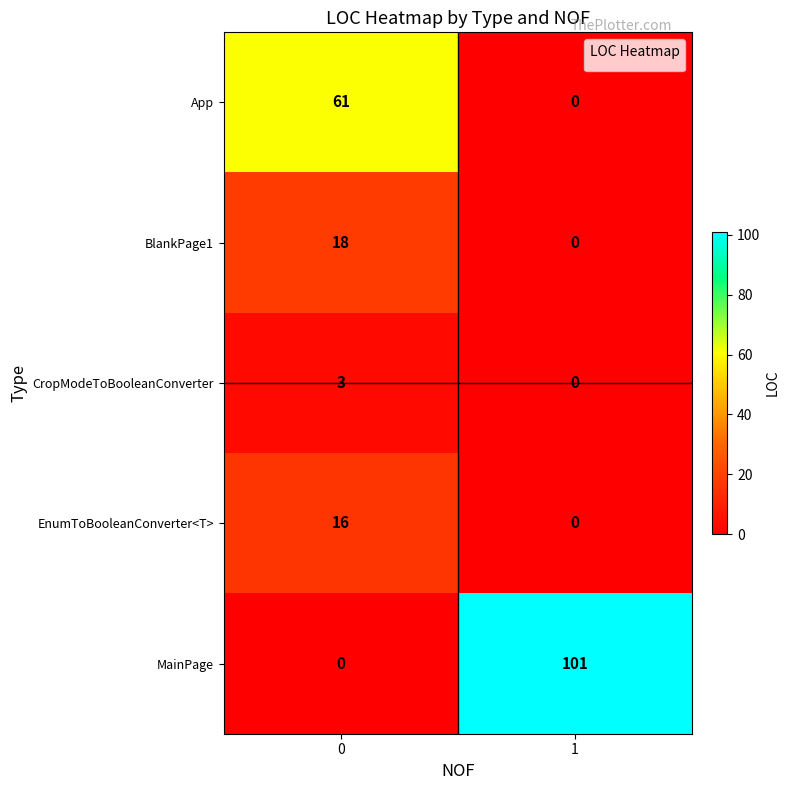

How many data points does each series have?

2